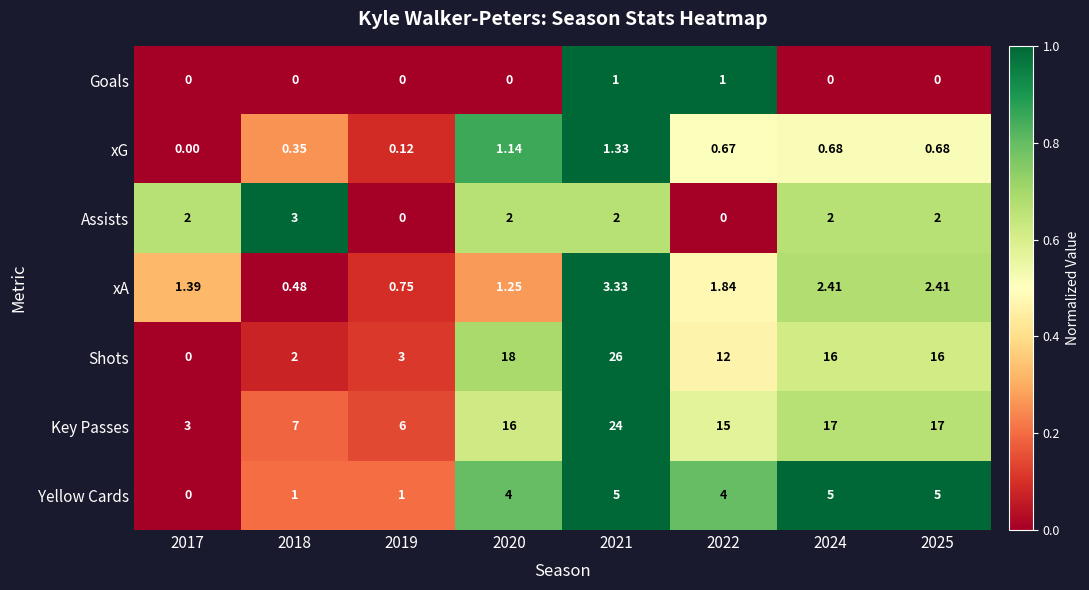

At which category is the sum across all series the highest?

2021